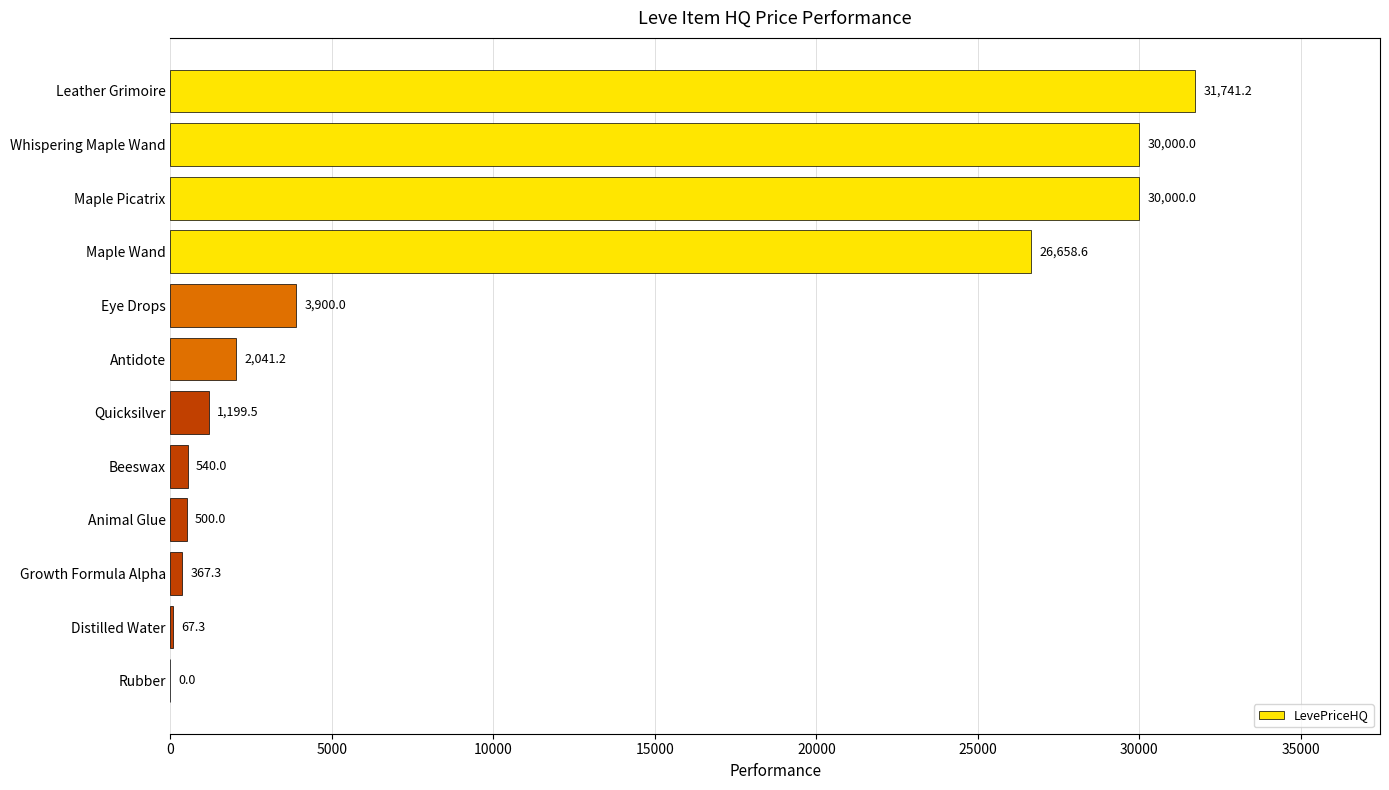

What is the change in value from Eye Drops to Beeswax?

-3360.0